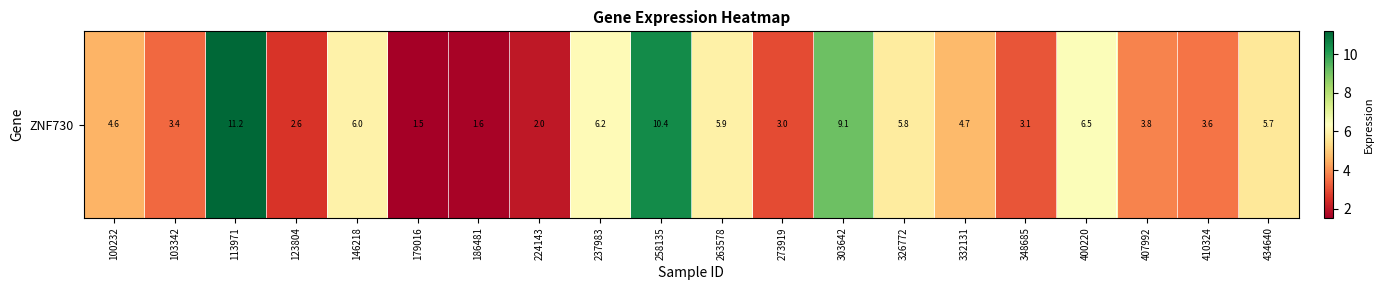

How many values exceed 4?

11